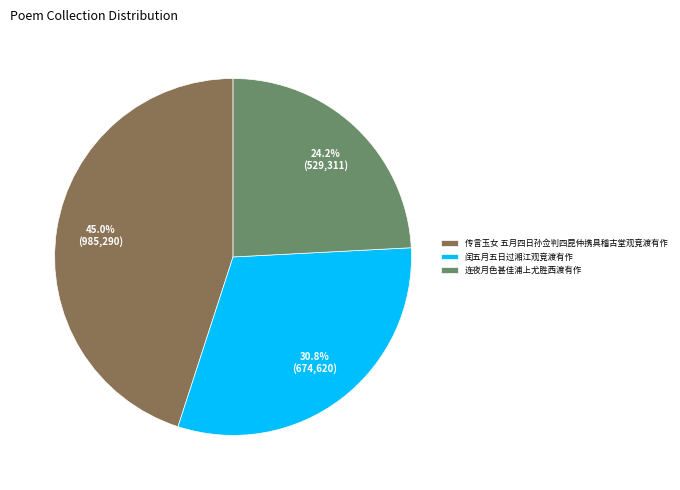

Is 闰五月五日过湘江观竞渡有作 the majority of the pie?

No